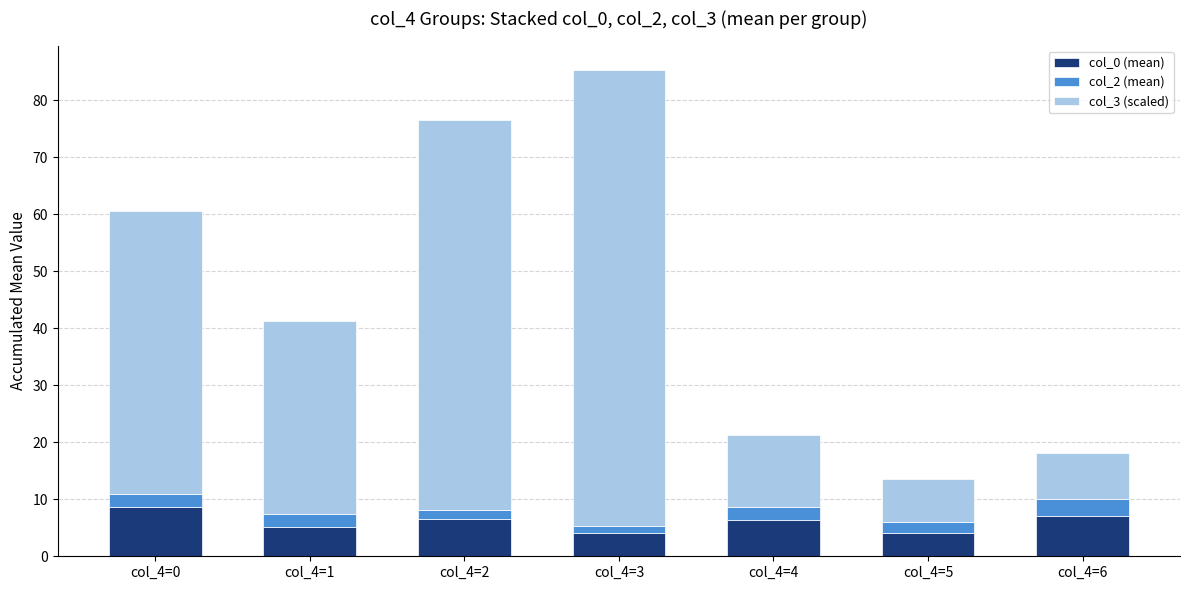

At which category is the sum across all series the highest?

col_4=3